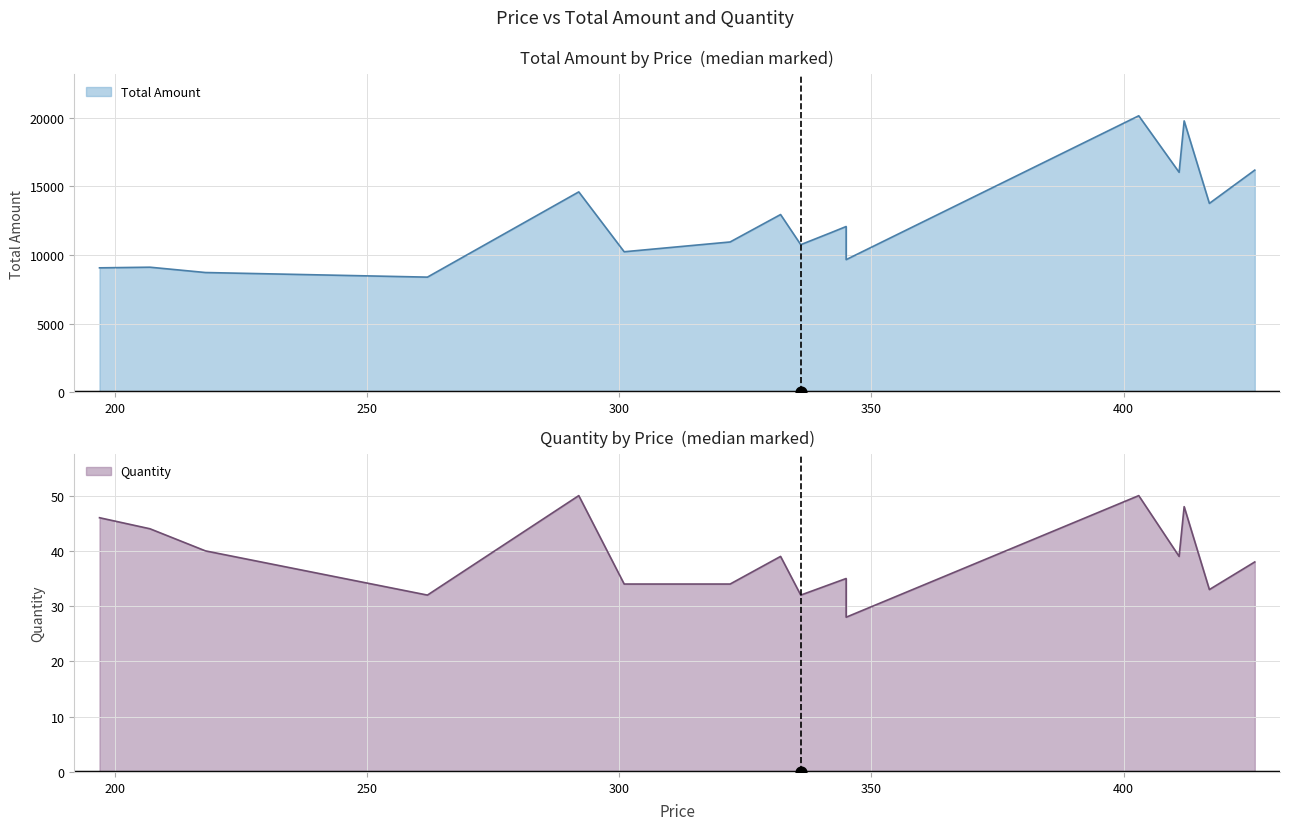

Which series contains the lowest Y value?

Quantity